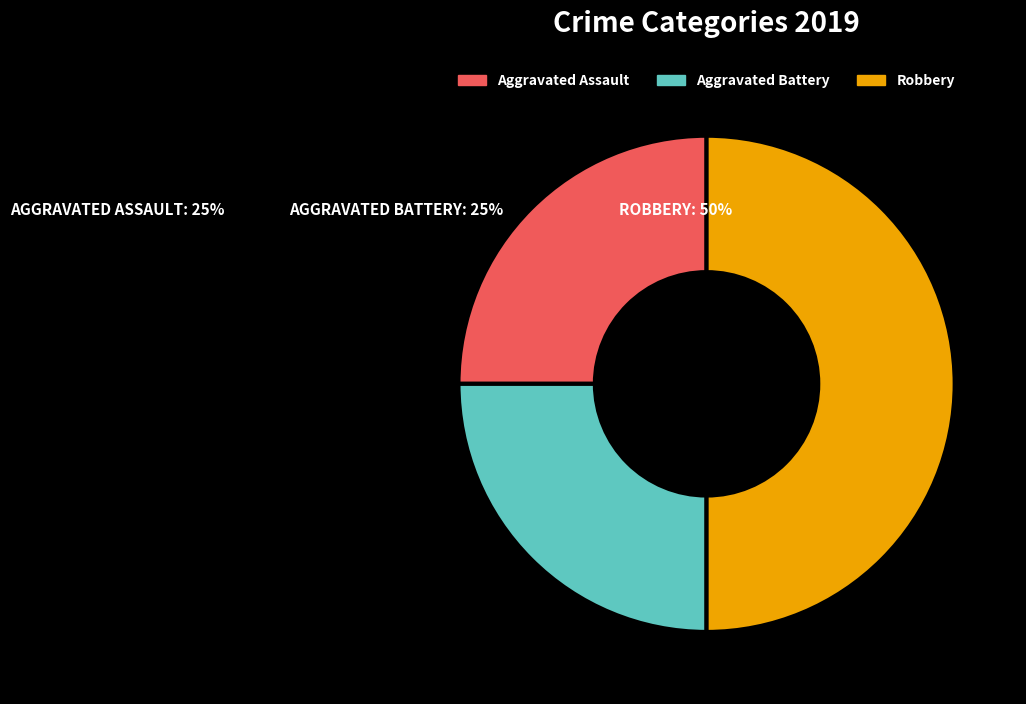

Does Aggravated Assault account for over 50% of the chart?

No